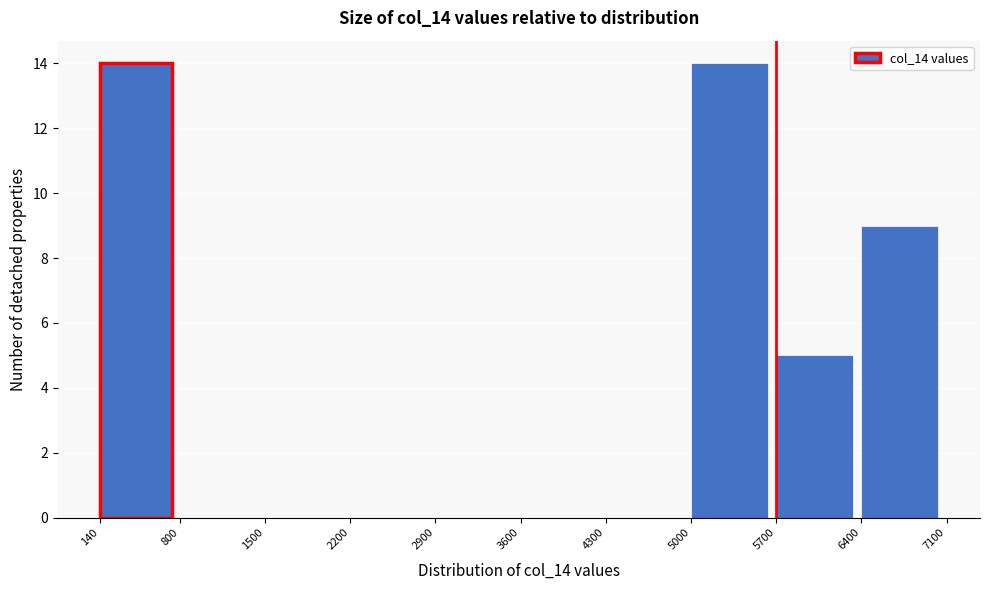

Reading left to right, list every bar in this chart as the range it spans on the x-axis followed by its height. The values are not printed on the chart, so give them approximately, as read against the axis.

140 to 800: 14
800 to 1500: 0
1500 to 2200: 0
2200 to 2900: 0
2900 to 3600: 0
3600 to 4300: 0
4300 to 5000: 0
5000 to 5700: 14
5700 to 6400: 5
6400 to 7100: 9